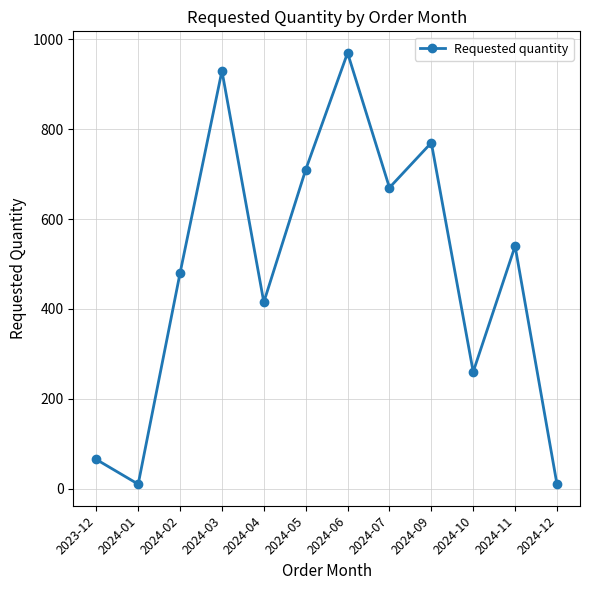

Where is the data nearest to the value 490?

2024-02